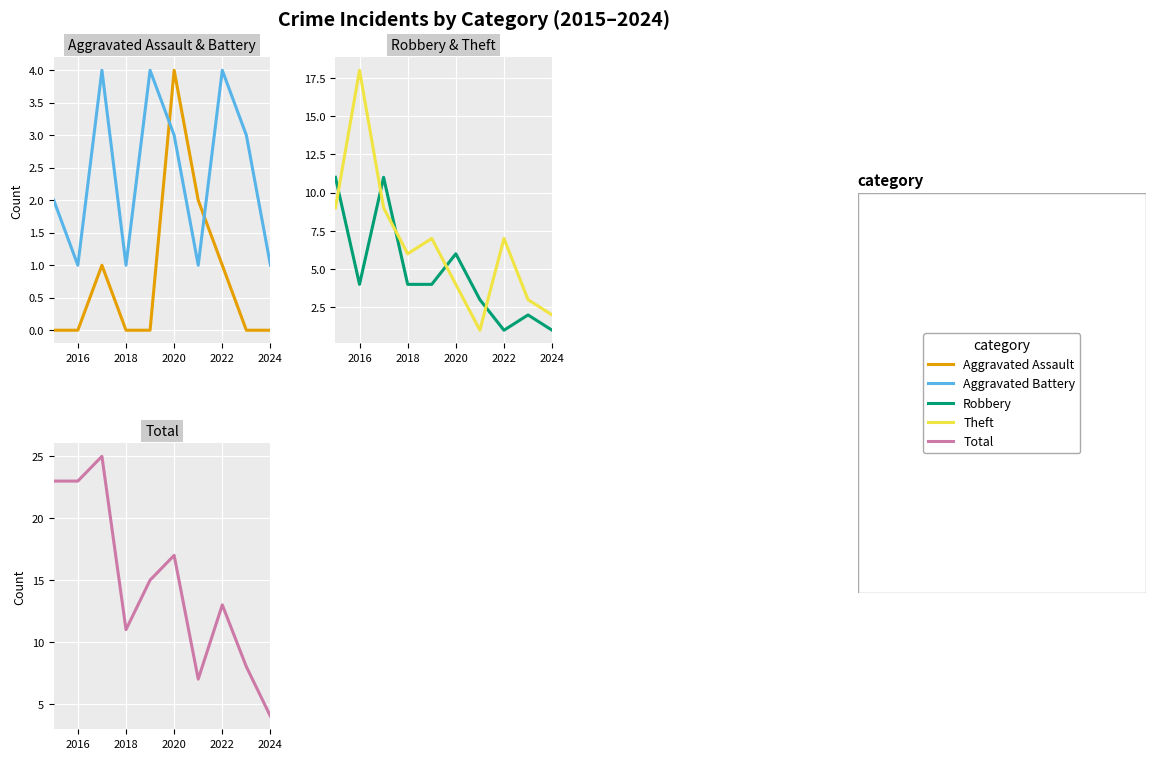

Is the value of Aggravated Battery at 8 greater than the value of Total at 2020?

No